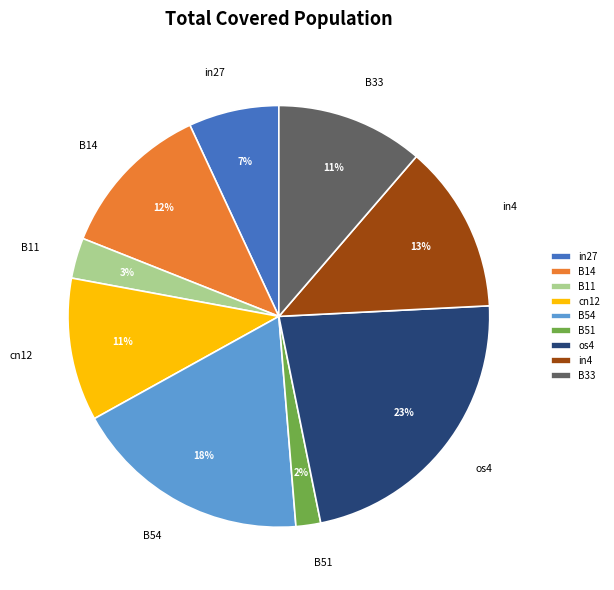

How many segments does this pie chart have?

9